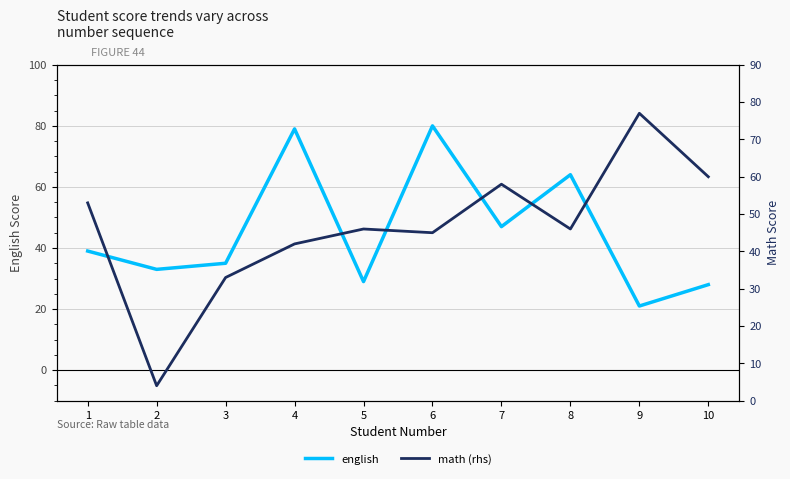

What is the lowest value of the english series?

21